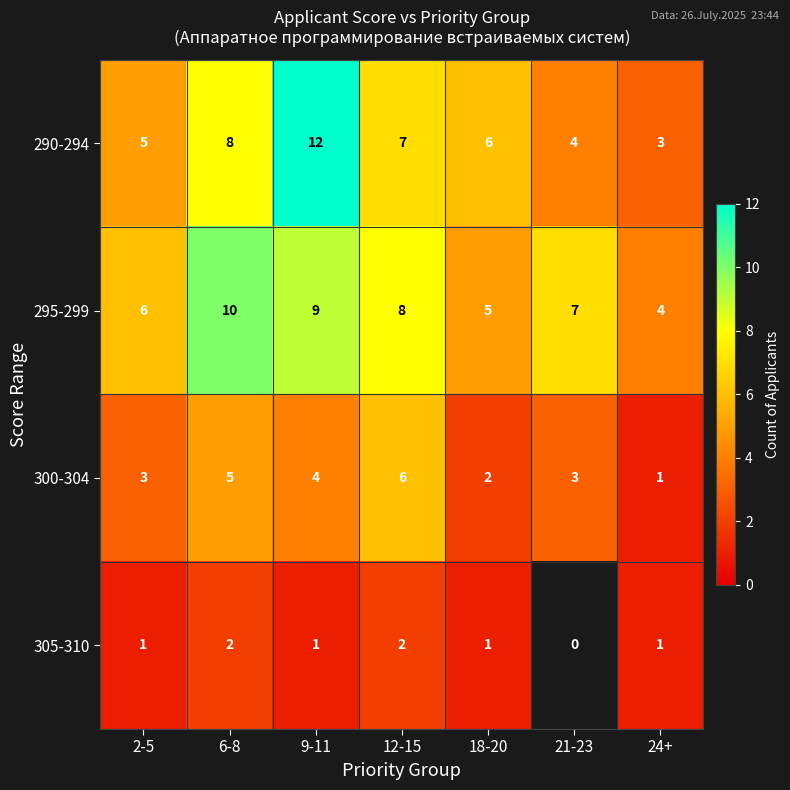

At which label is 295-299 closest to 7?

21-23